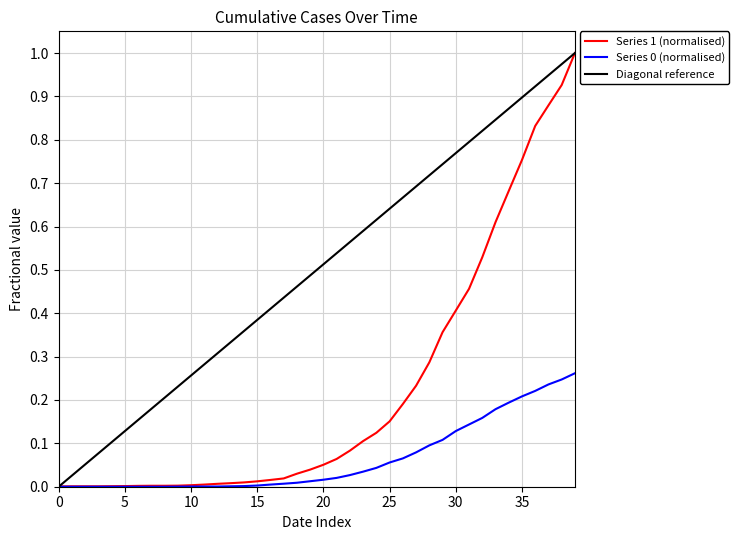

Which series has the largest total across all categories?

Diagonal reference